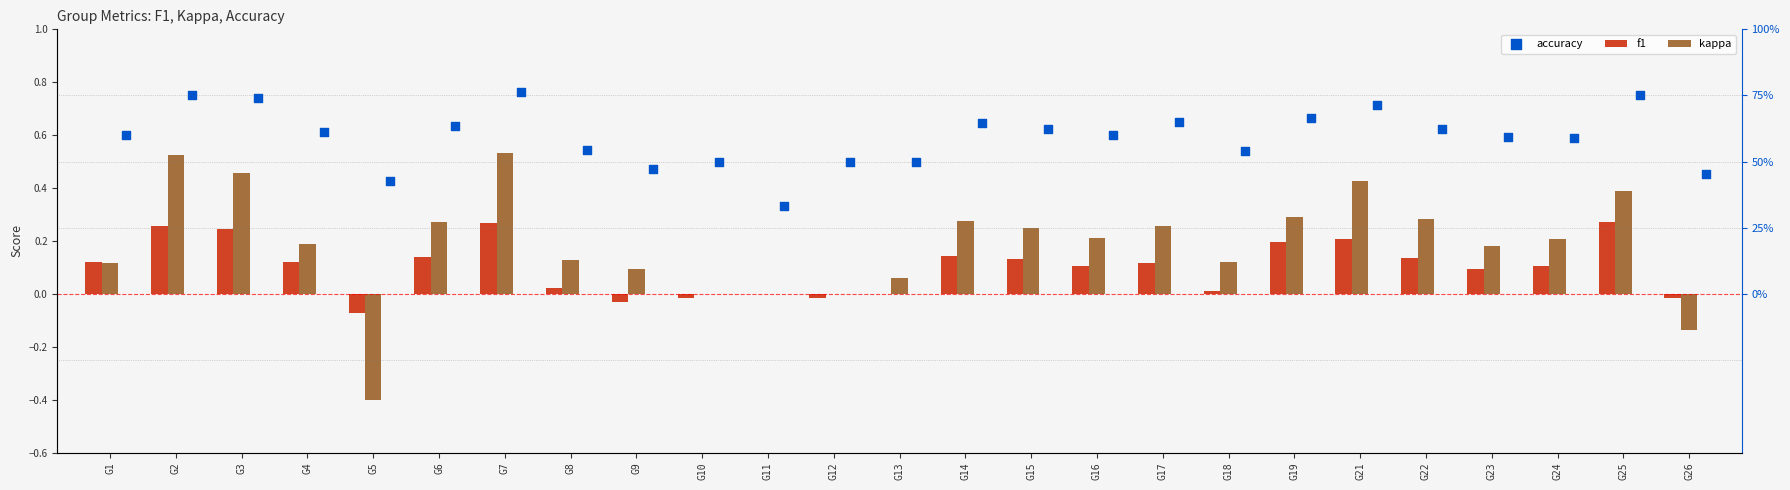

Which series reaches the minimum Y coordinate?

kappa